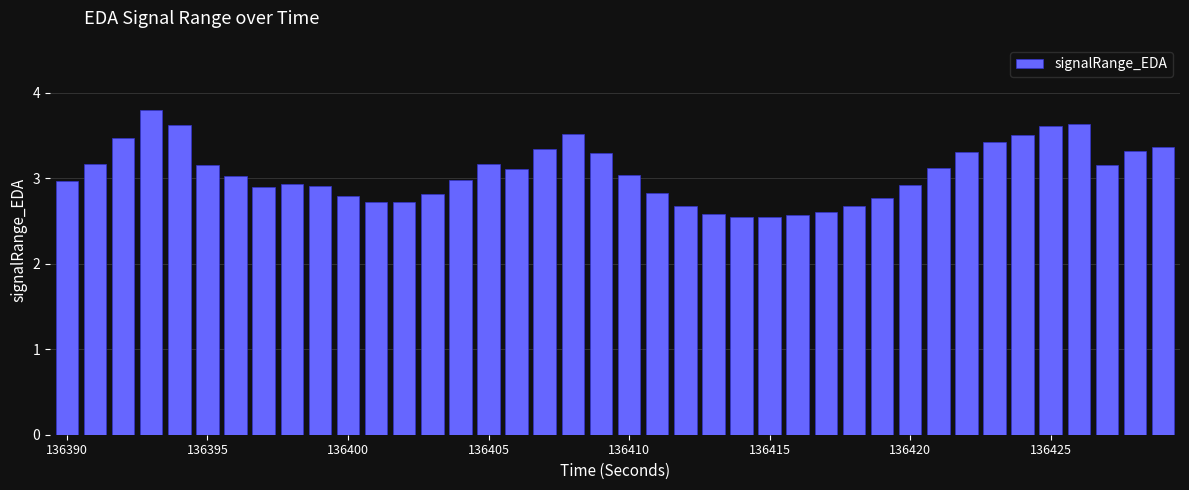

What is the value of the 34th bar from the left?

3.4